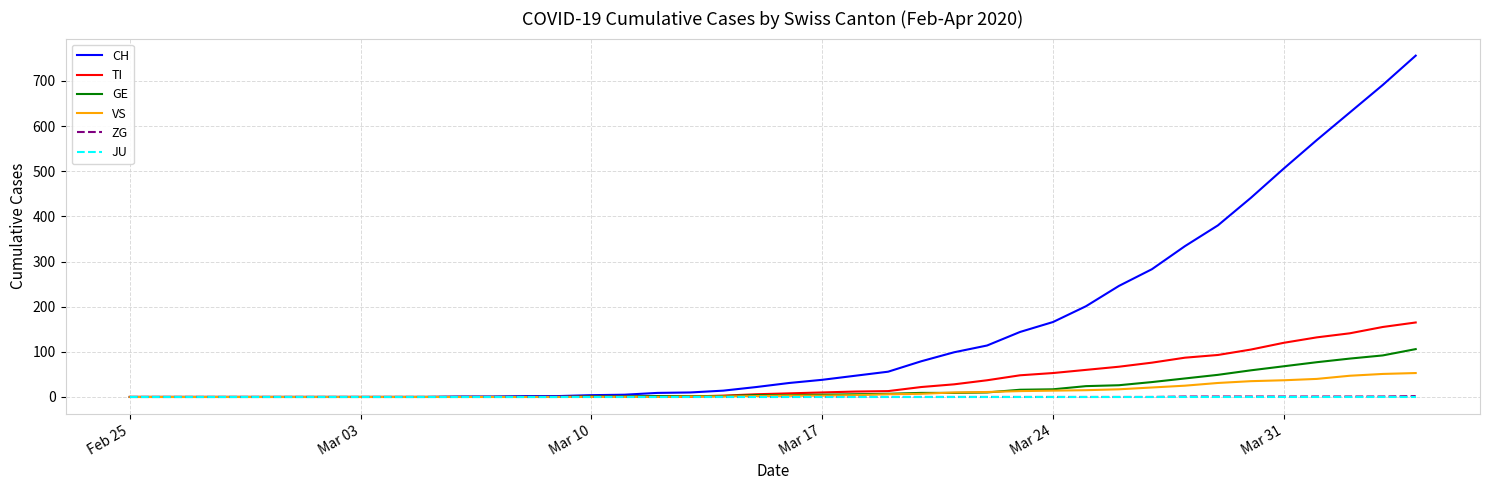

Which series has the widest spread of values?

CH